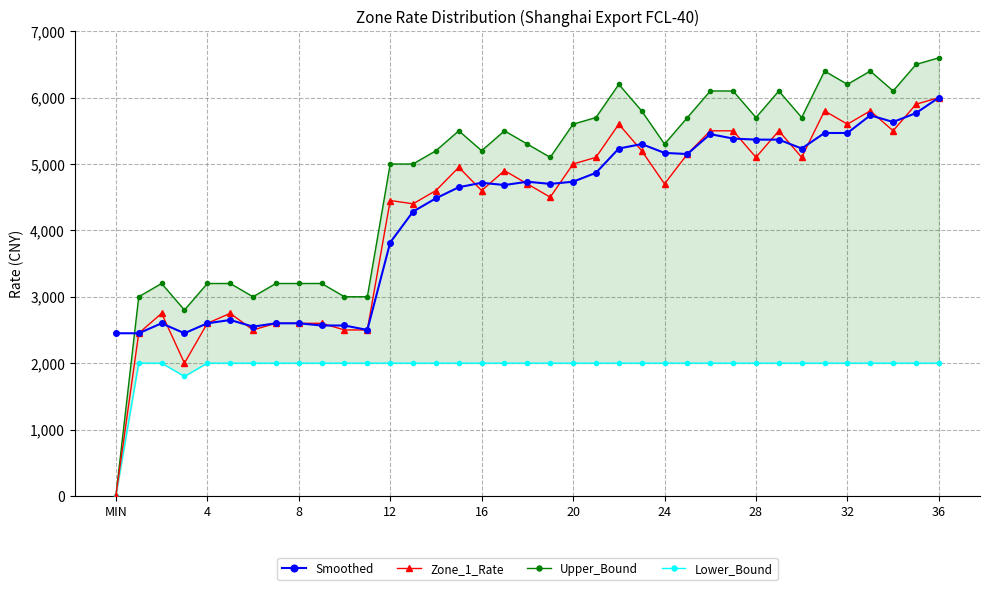

How many data points in Upper_Bound are above 5300?

18